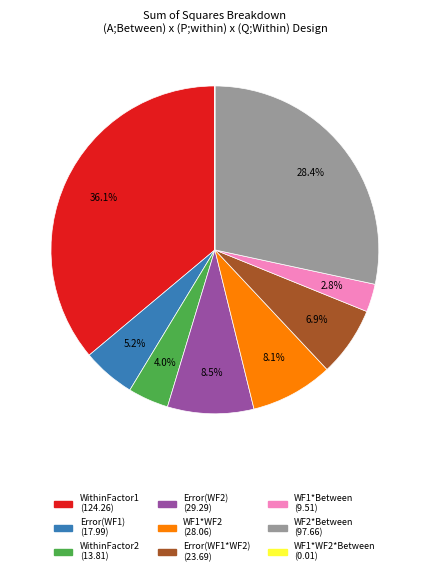

Is there a majority slice in this chart?

No